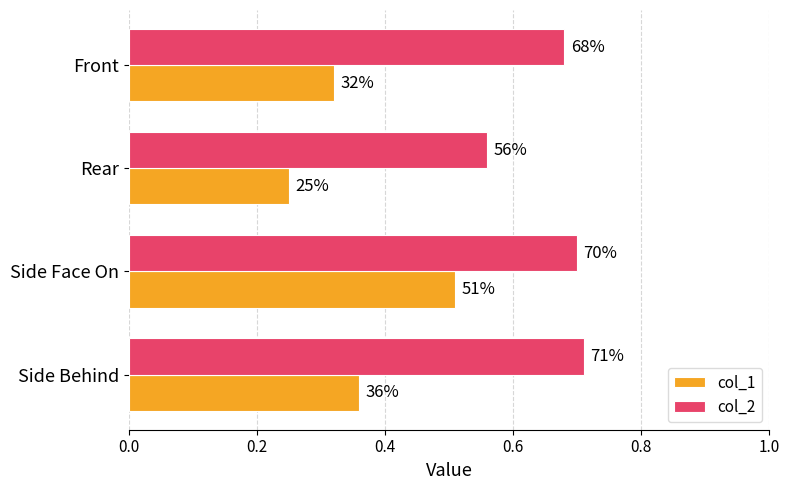

What are all the series names shown in the legend?

col_1, col_2